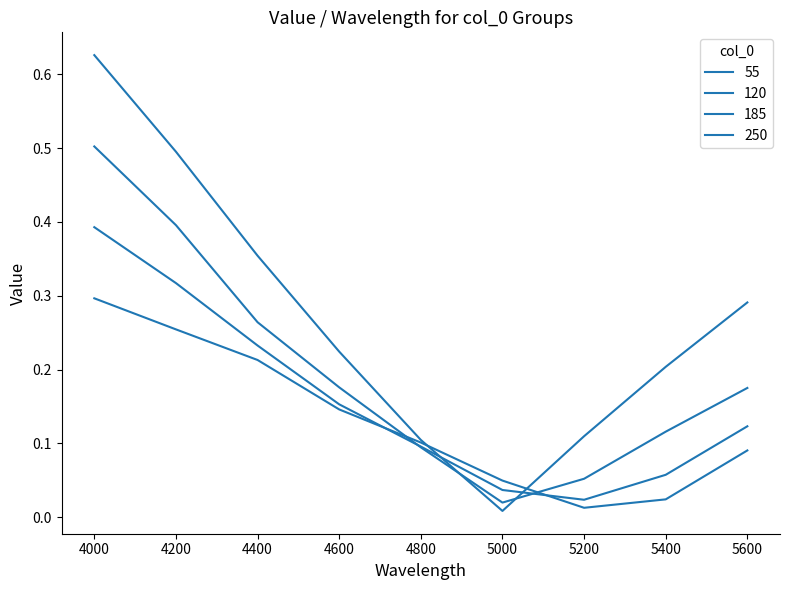

How many categories are shown in the chart?

9